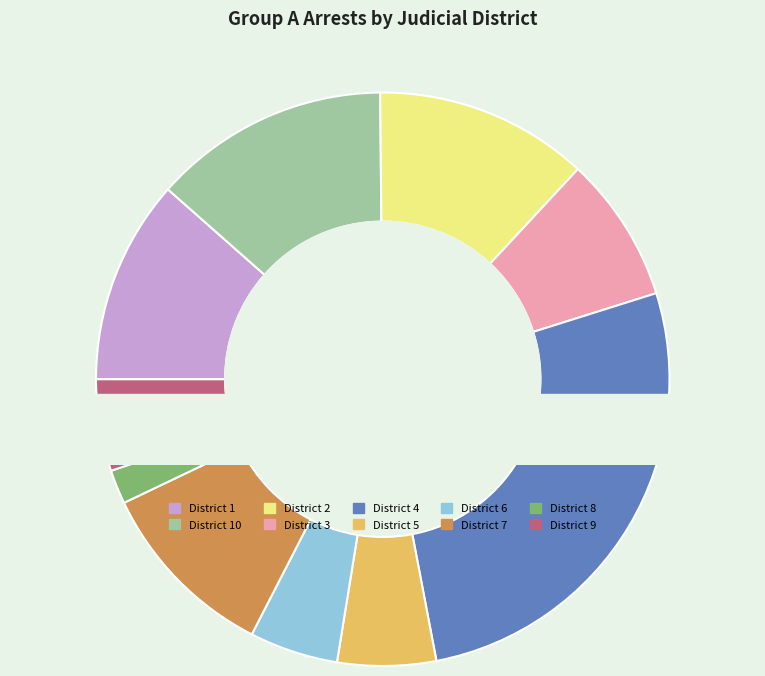

The 6 slice represents 10% of the pie. True or false?

False